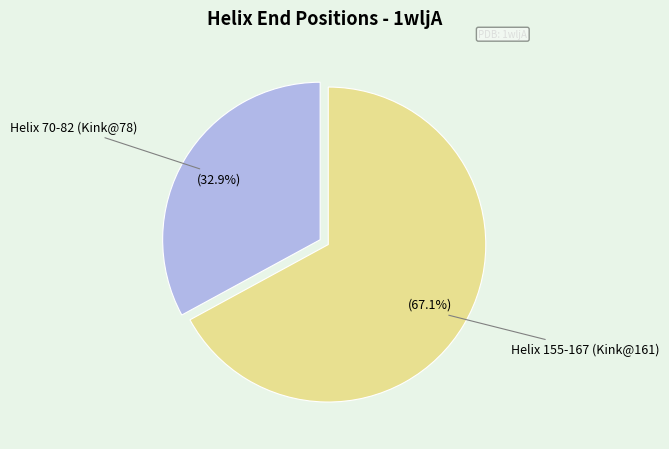

Count the number of slices in the pie.

2